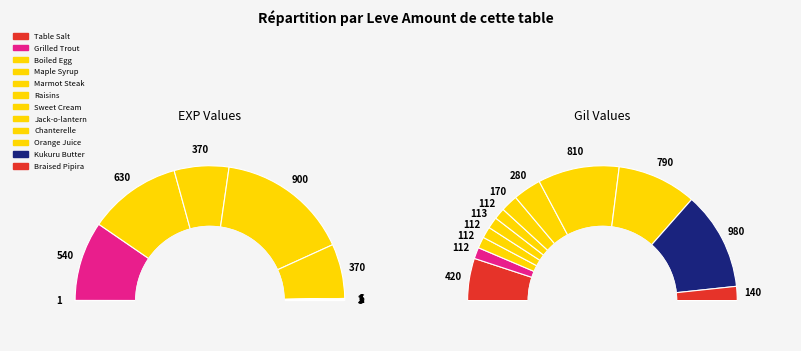

What percentage is the 3 slice, to the nearest percent?

3%